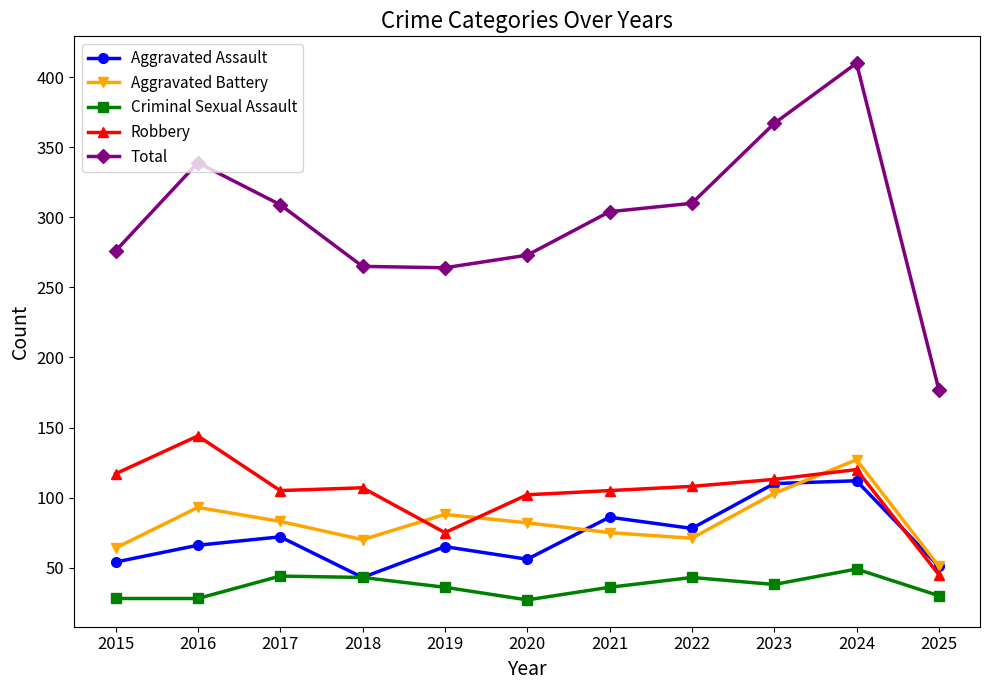

Which series has the largest range (max minus min)?

Total